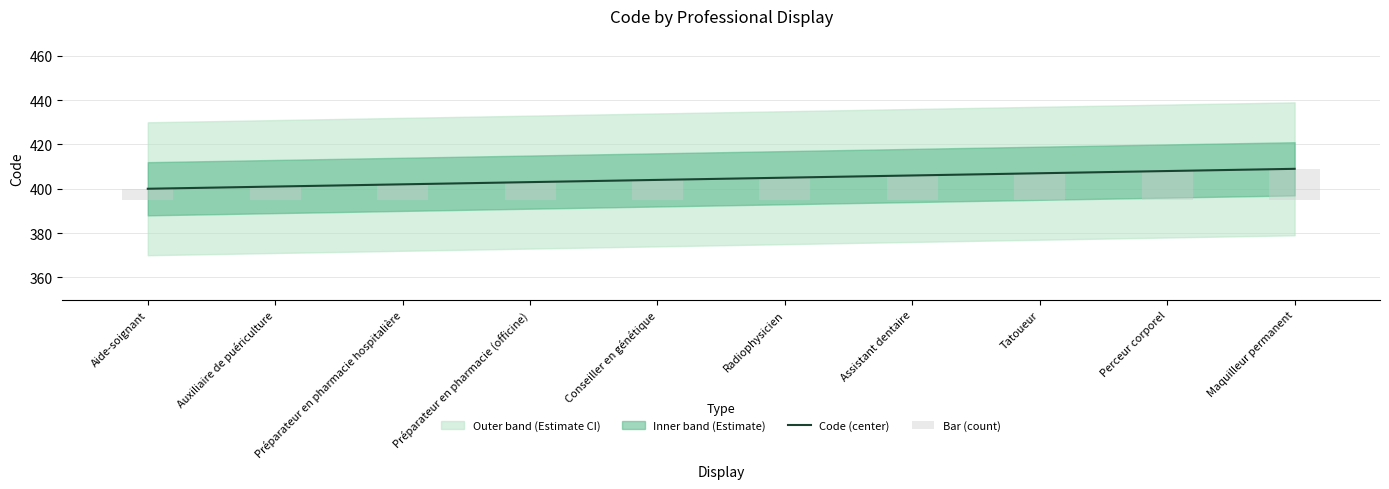

Between Radiophysicien and Perceur corporel, which is larger?

Perceur corporel